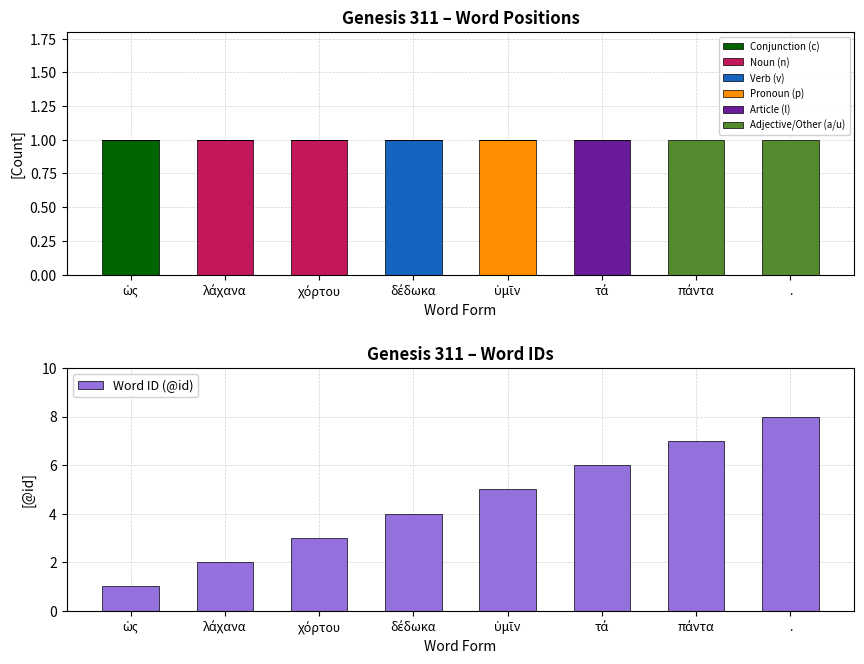

What is the smallest value displayed?

1